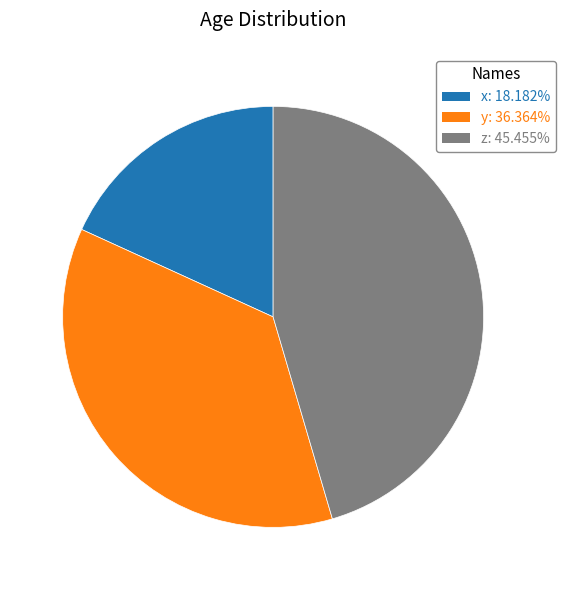

Does any single category account for the majority?

No